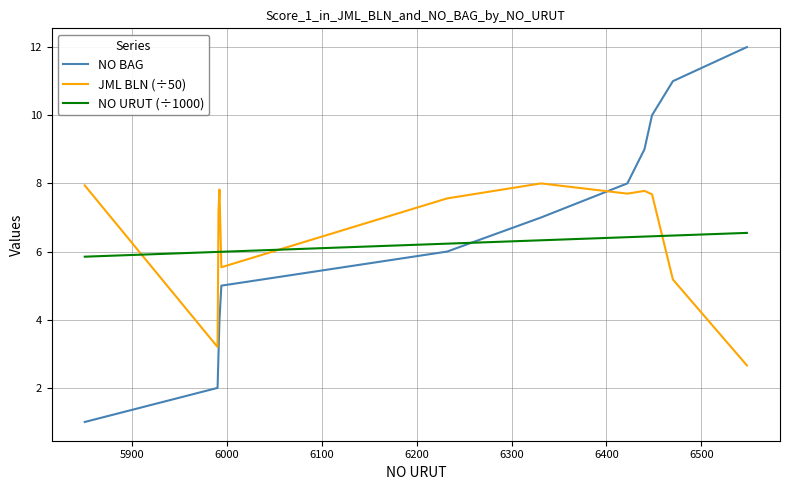

What is the smallest value displayed?

1.0